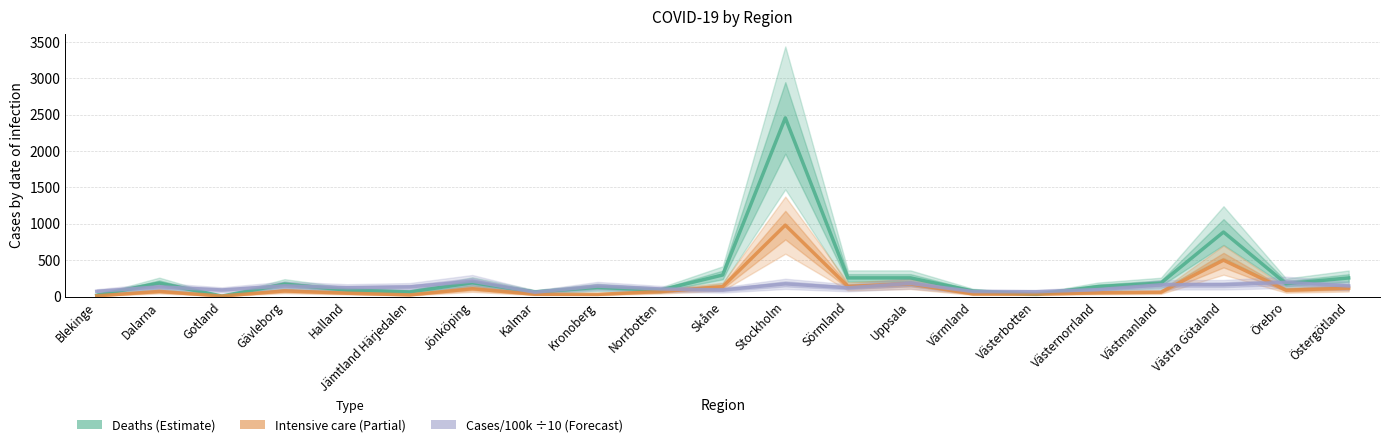

Which series ends up on top after the final intersection of Deaths and Cases/100k (÷10)?

Deaths